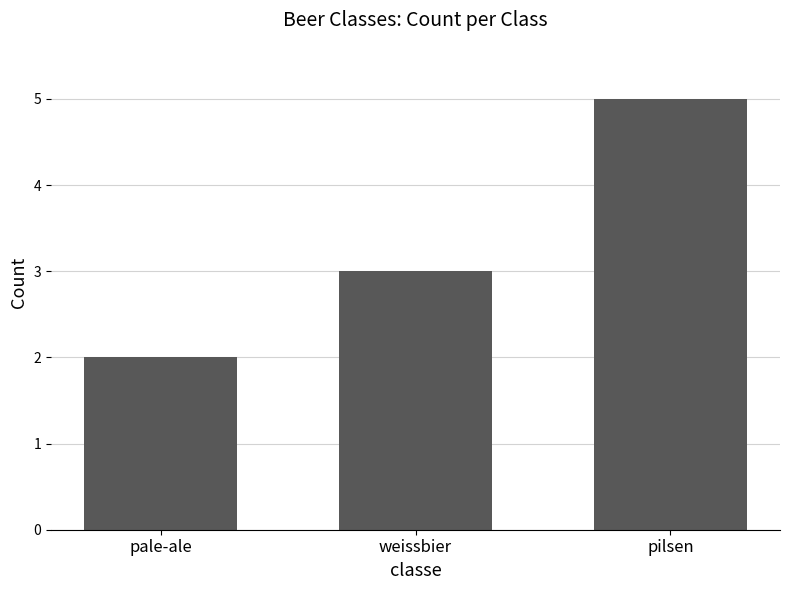

What value does the data have at weissbier?

3